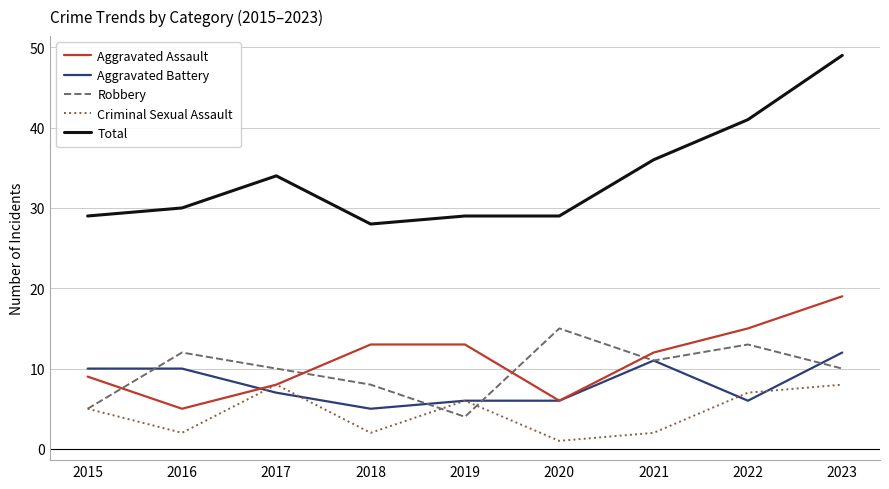

List the series in order of their peak value, lowest first.

Criminal Sexual Assault, Aggravated Battery, Robbery, Aggravated Assault, Total